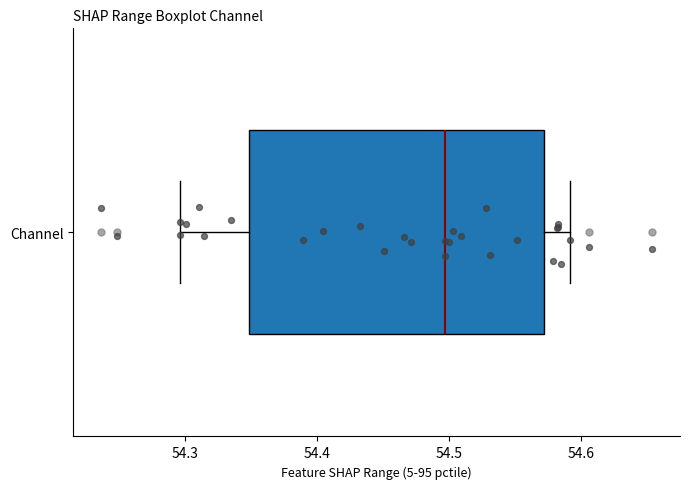

Where is the left edge of the box for Channel on the x-axis? The values are not printed on the chart, so give them approximately, as read against the axis.

54.35